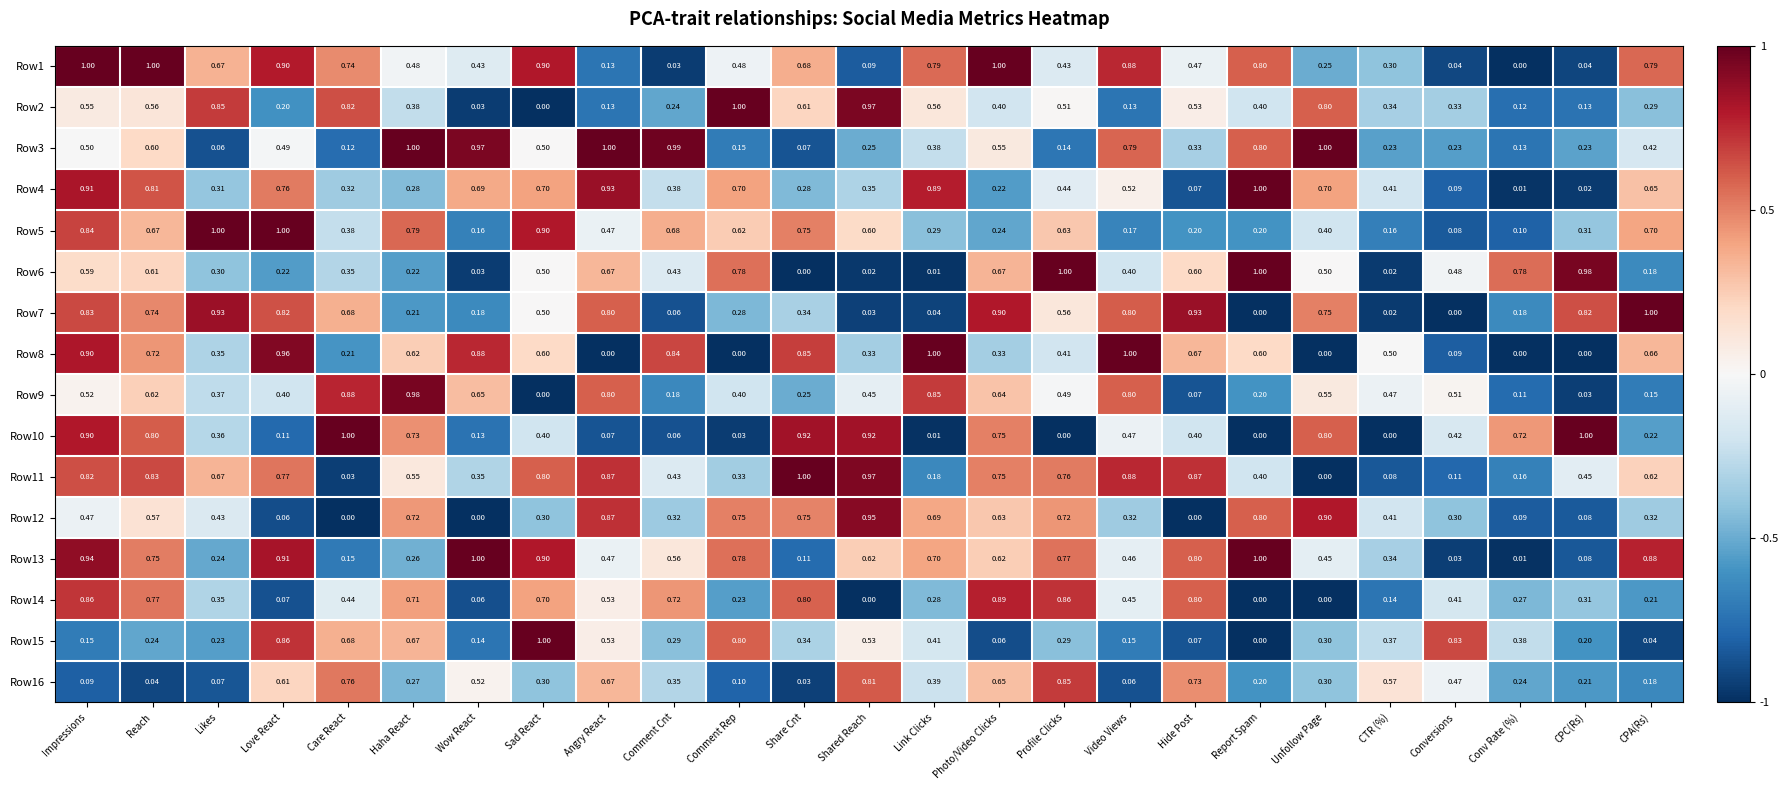

How many data points does each series have?

25